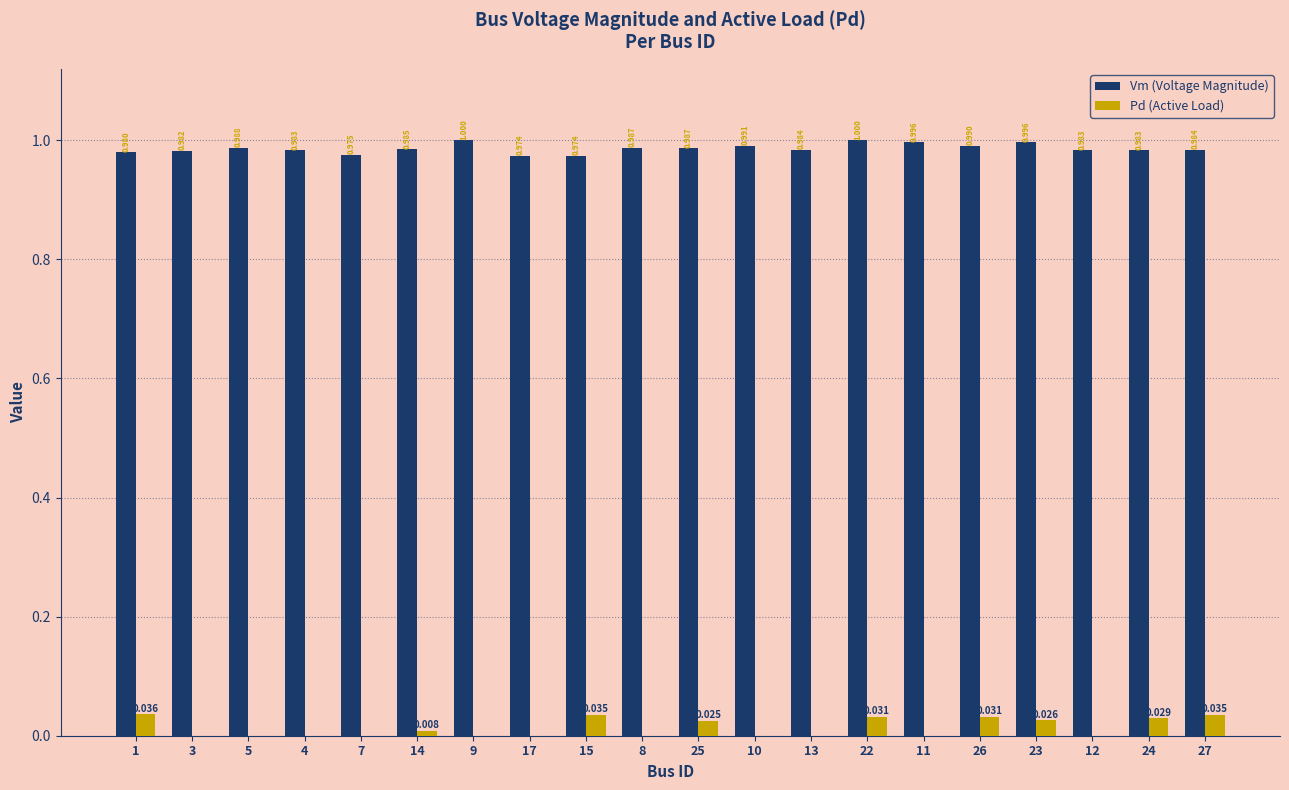

Which series has the largest range (max minus min)?

Pd (Active Load)